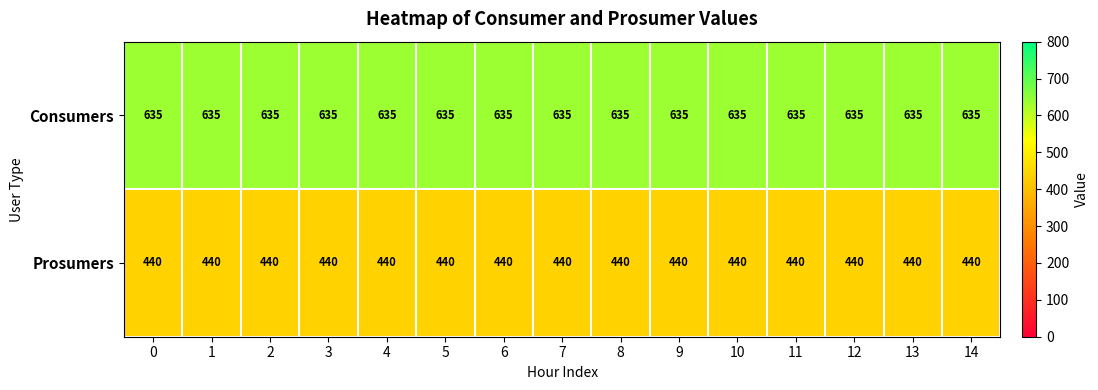

Rank the series by their maximum value, from highest to lowest.

Consumers, Prosumers